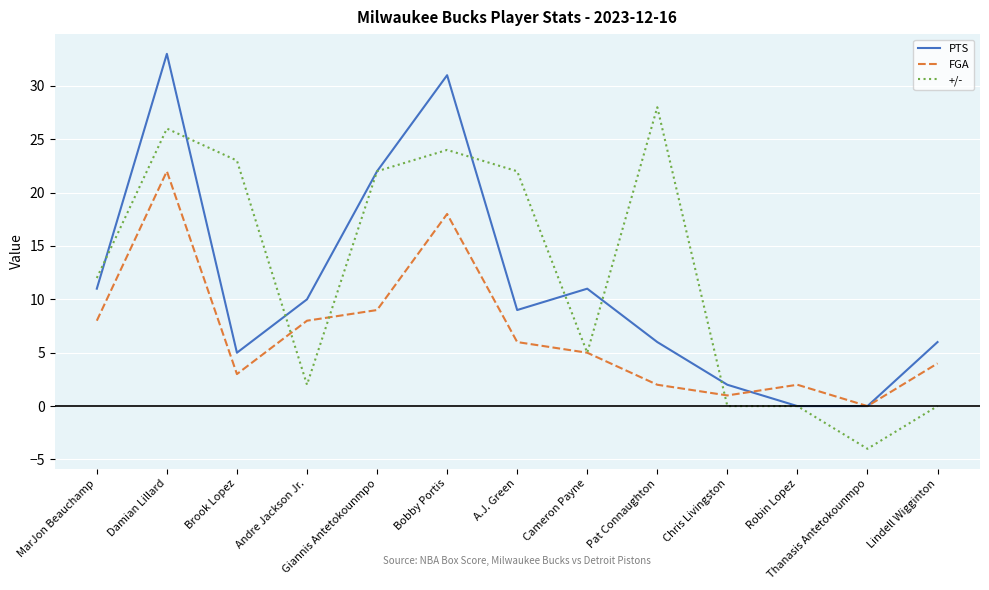

In FGA, how many points are lower than both neighbors (excluding endpoints)?

3